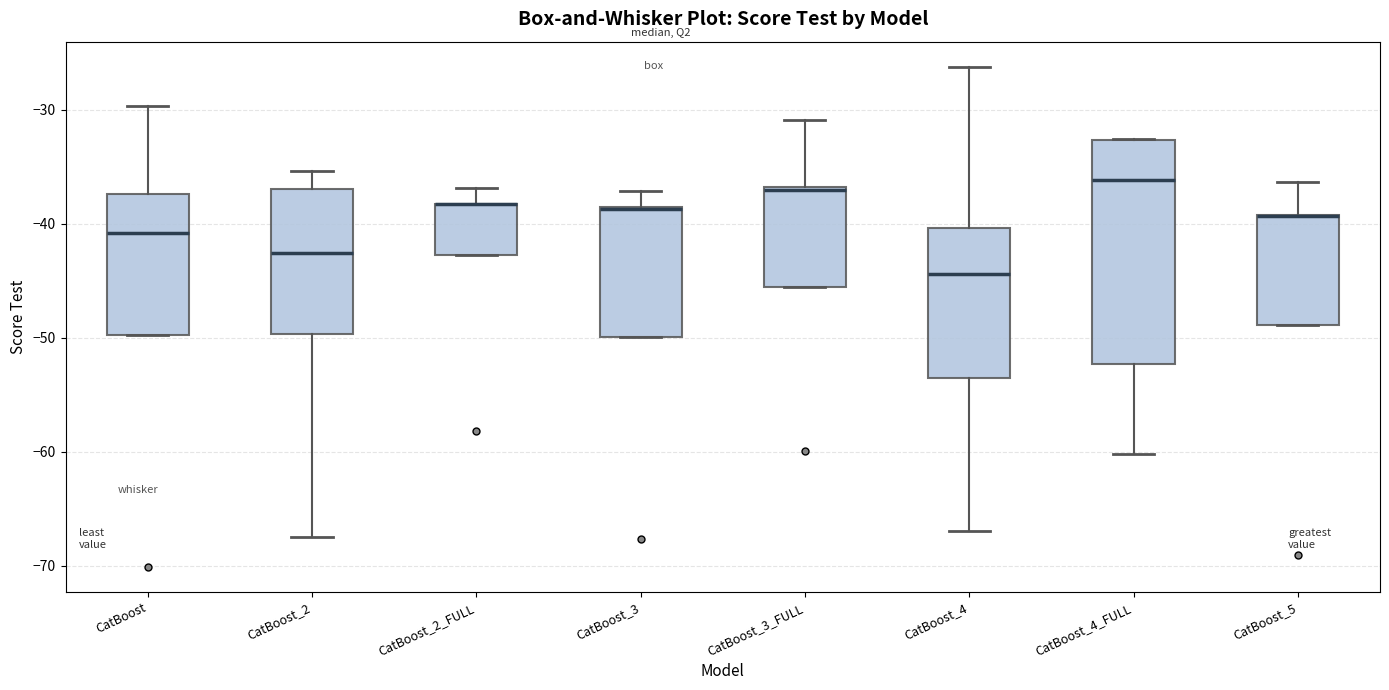

Which box is the tallest, from its lower edge to its upper edge?

CatBoost_4_FULL